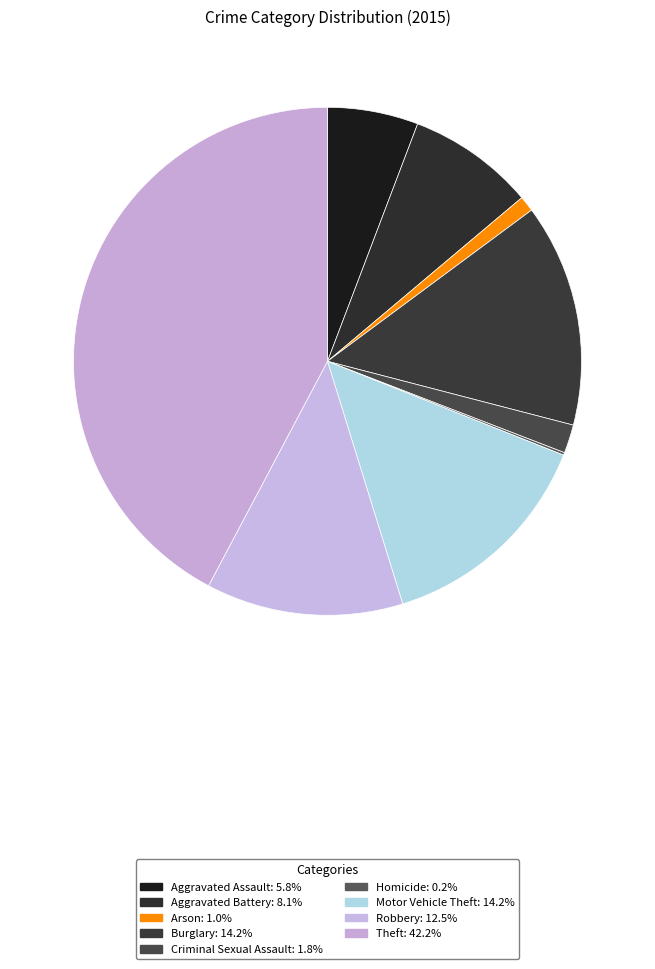

What is the total percentage of Aggravated Assault and Burglary?

20.0%